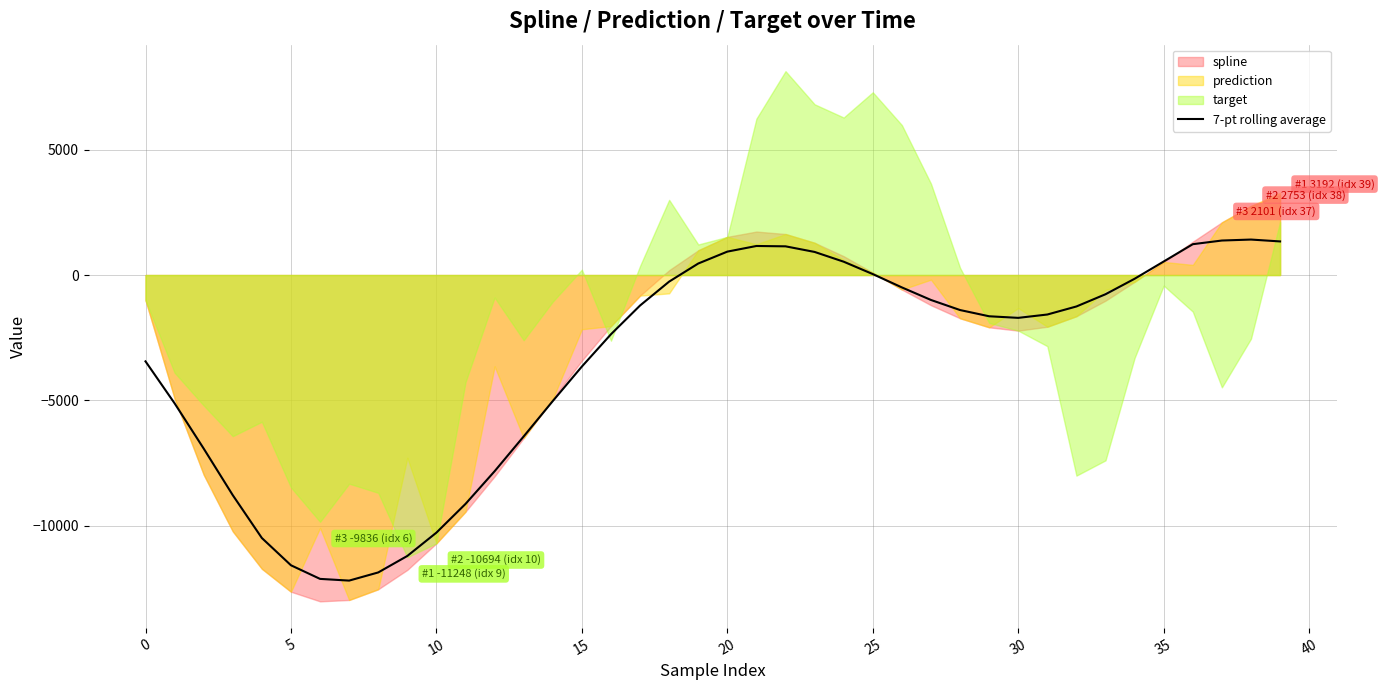

What is the maximum value for 7-pt rolling average?

1413.6